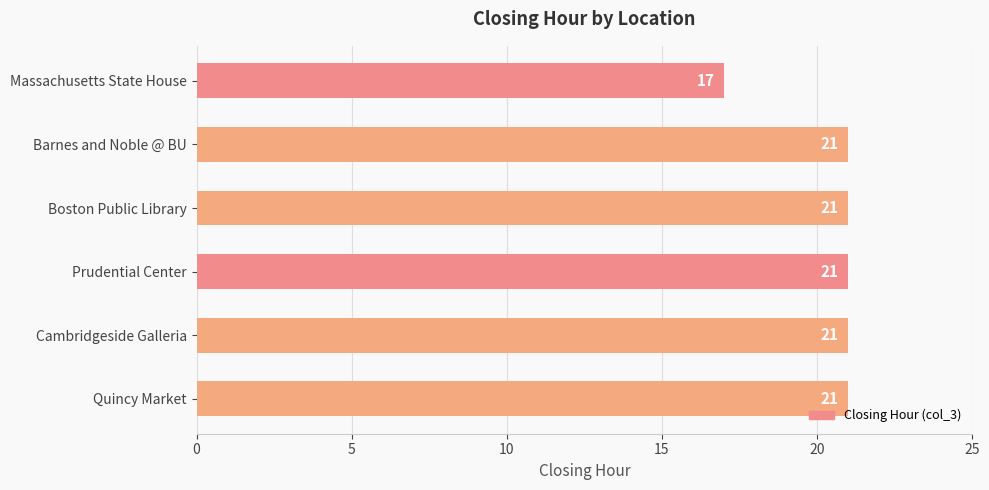

How many categories are shown in the chart?

6